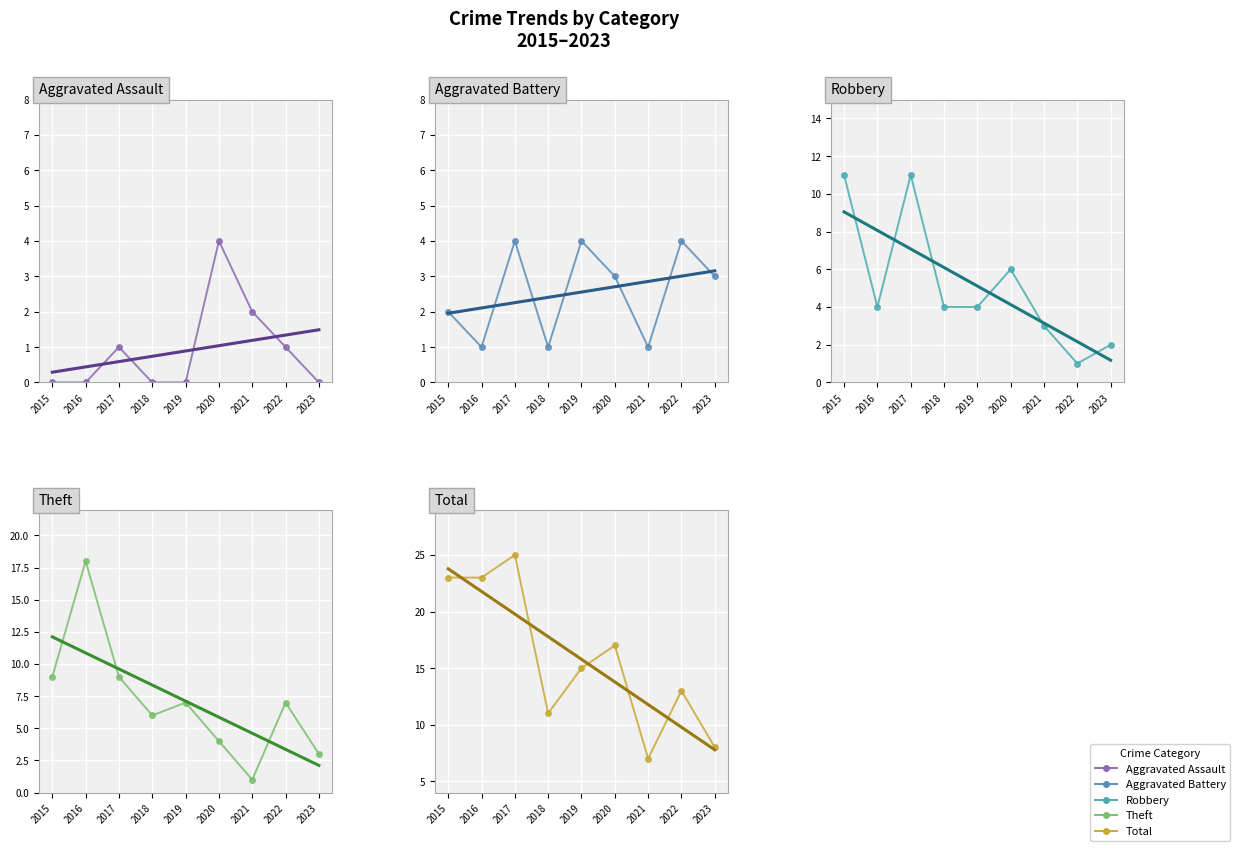

At which label is Total closest to 16?

2019